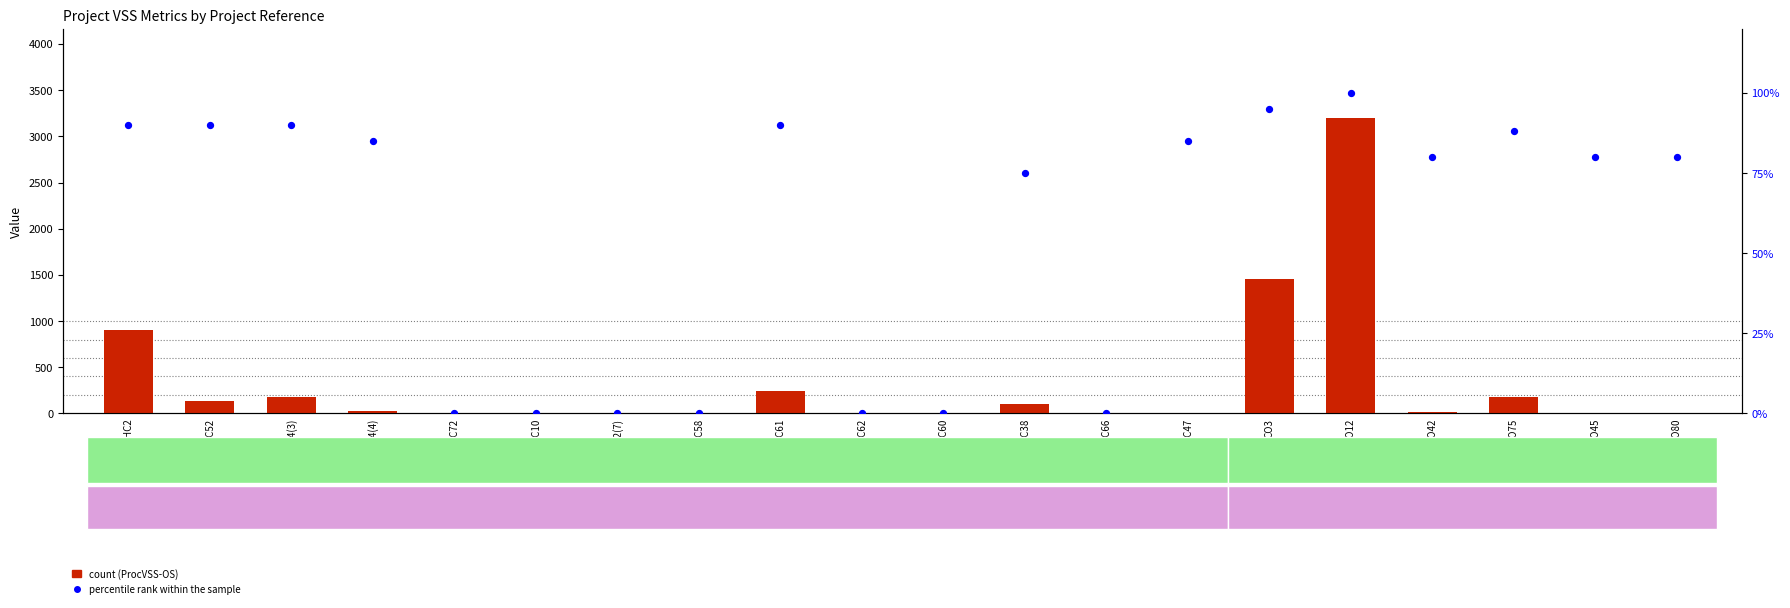

Which series has the largest total across all categories?

ProcVSS-OS